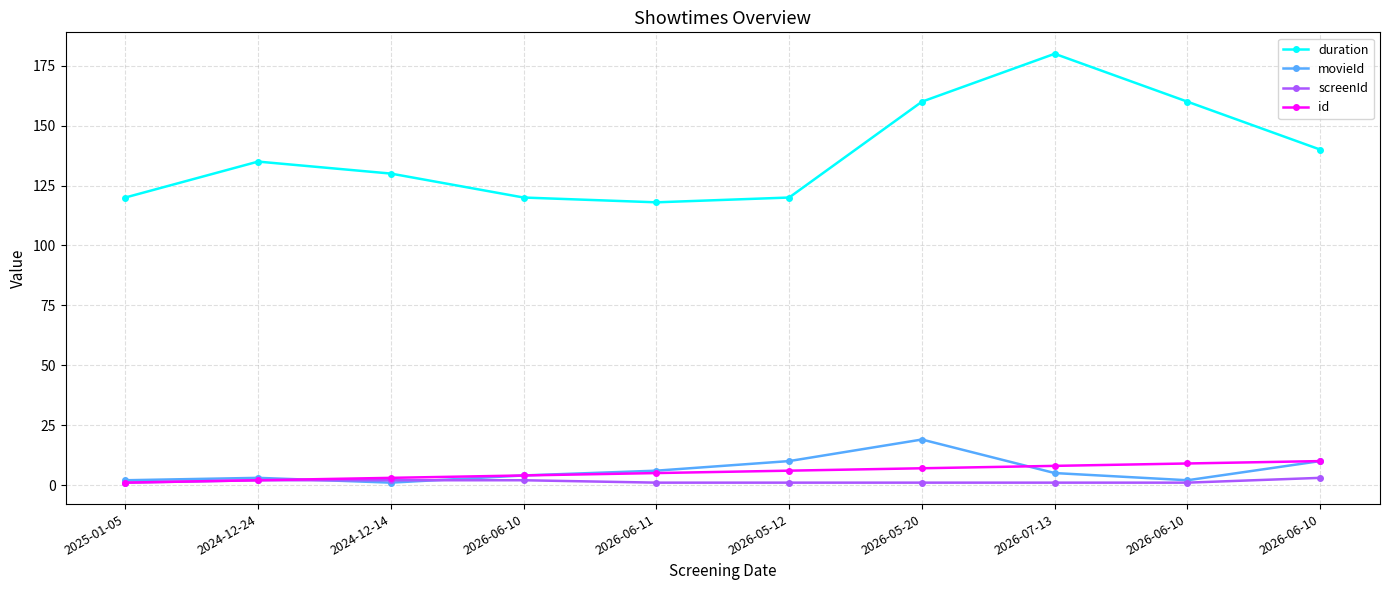

What are all the series names shown in the legend?

duration, movieId, screenId, id